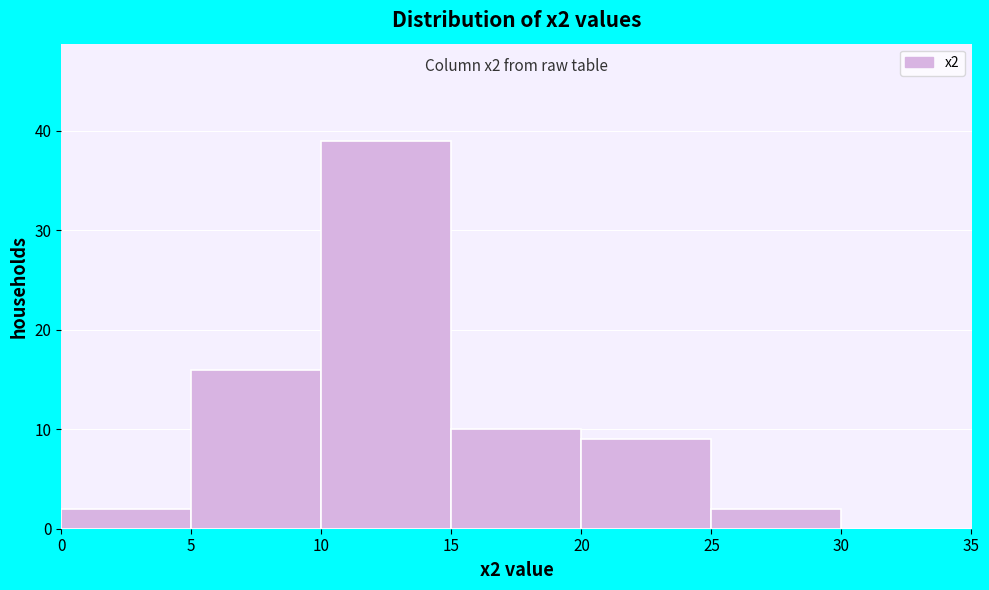

Over which range of the x-axis is the bar tallest?

10 to 15